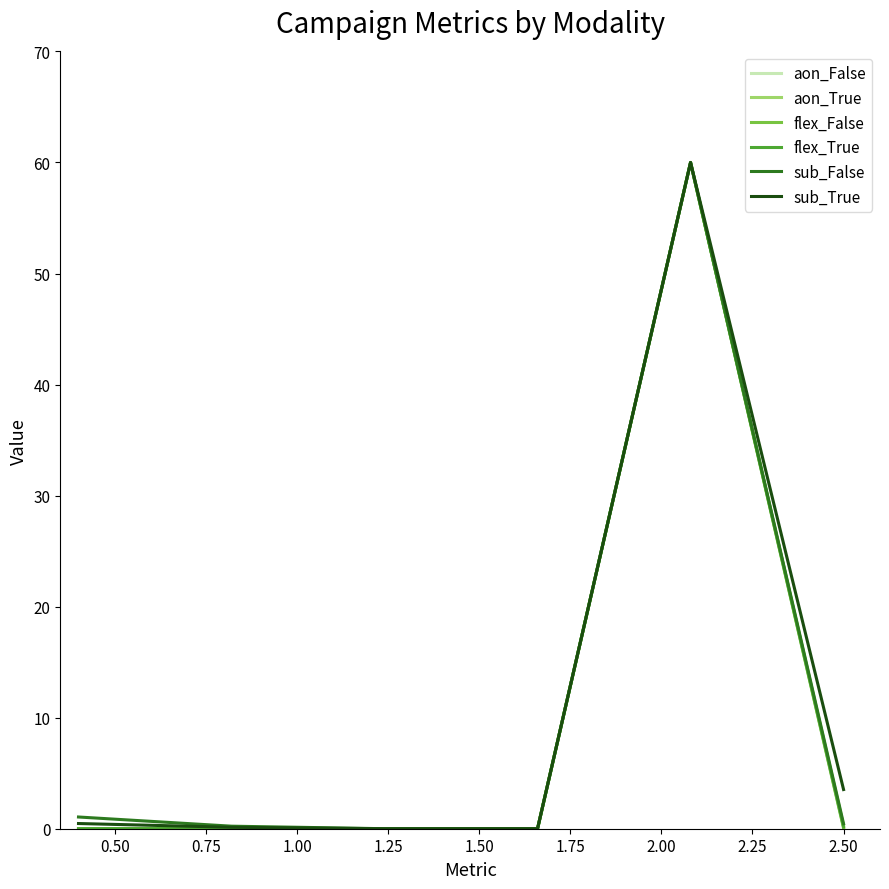

What is the maximum value shown in the chart?

60.0